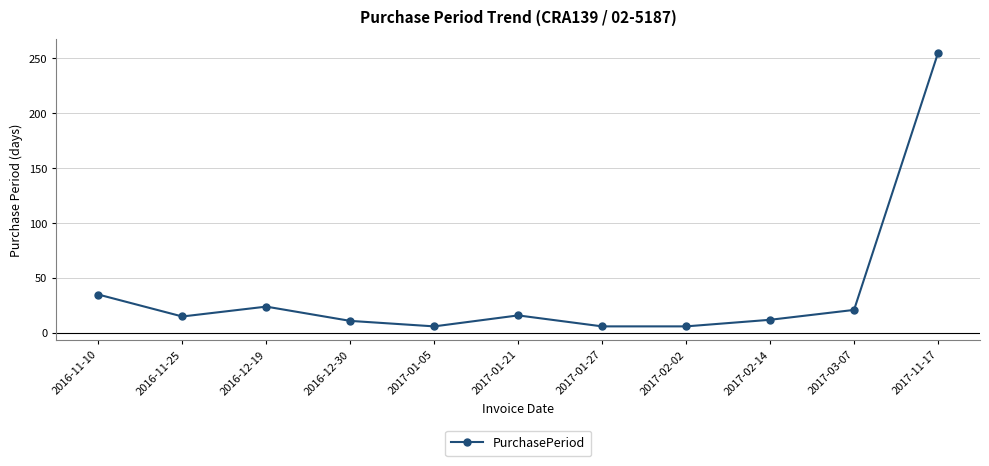

What position from the left is 2017-02-02?

8